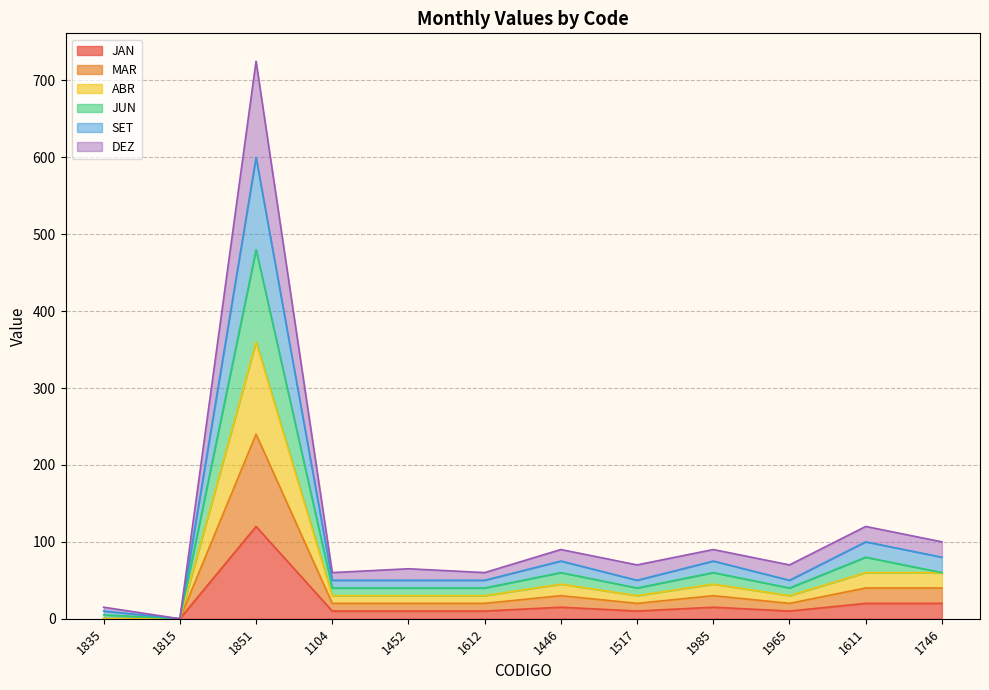

What is the label of the 5th point from the right?

1517